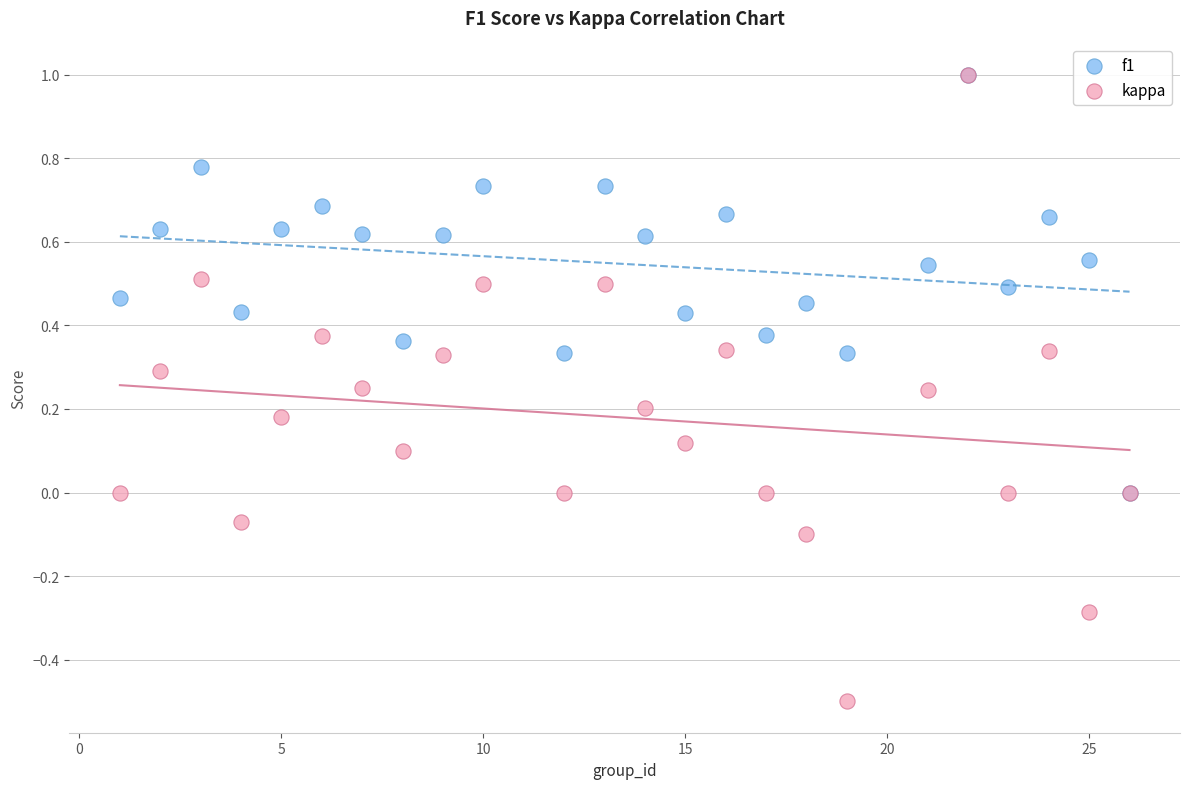

What are all the series names shown in the legend?

f1, kappa